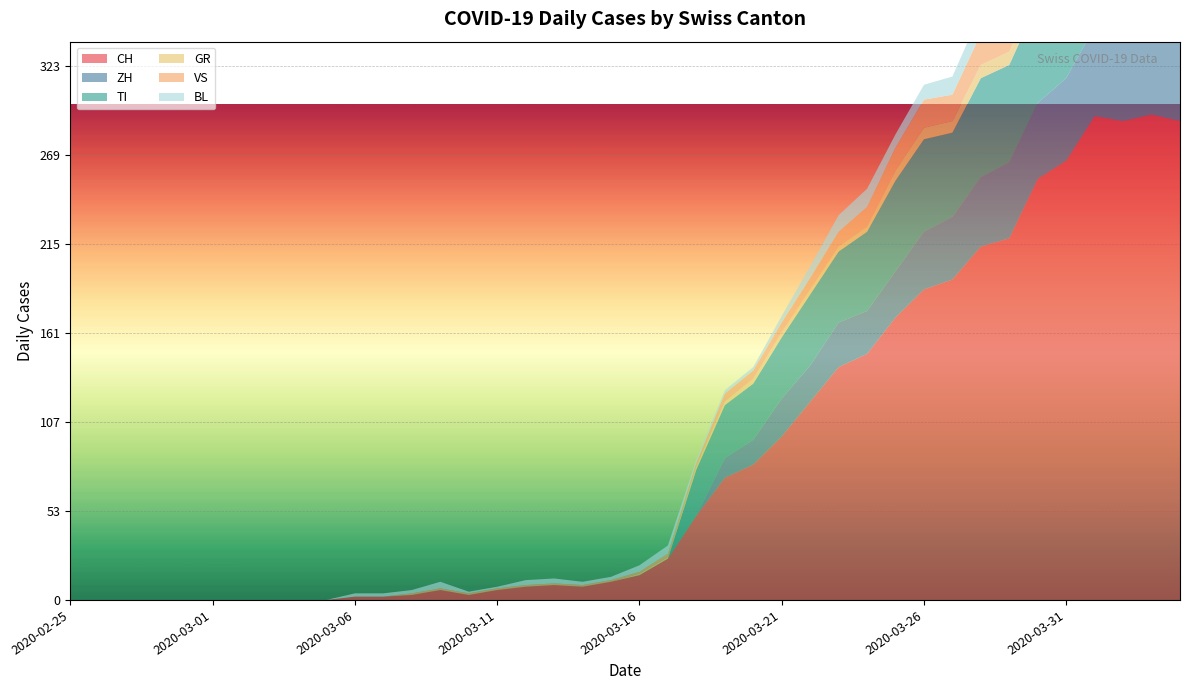

Reading left to right, transcribe all the data shown in this chart.

CH: 2020-02-25=0	2020-02-26=0	2020-02-27=0	2020-02-28=0	2020-02-29=0	2020-03-01=0	2020-03-02=0	2020-03-03=0	2020-03-04=0	2020-03-05=0	2020-03-06=2	2020-03-07=2	2020-03-08=3	2020-03-09=6	2020-03-10=3	2020-03-11=6	2020-03-12=8	2020-03-13=9	2020-03-14=8	2020-03-15=11	2020-03-16=15	2020-03-17=25	2020-03-18=51	2020-03-19=74	2020-03-20=82	2020-03-21=99	2020-03-22=120	2020-03-23=141	2020-03-24=149	2020-03-25=171	2020-03-26=188	2020-03-27=194	2020-03-28=214	2020-03-29=219	2020-03-30=255	2020-03-31=266	2020-04-01=293	2020-04-02=290	2020-04-03=294	2020-04-04=290
ZH: 2020-02-25=0	2020-02-26=0	2020-02-27=0	2020-02-28=0	2020-02-29=0	2020-03-01=0	2020-03-02=0	2020-03-03=0	2020-03-04=0	2020-03-05=0	2020-03-06=0	2020-03-07=0	2020-03-08=0	2020-03-09=0	2020-03-10=0	2020-03-11=0	2020-03-12=0	2020-03-13=0	2020-03-14=0	2020-03-15=0	2020-03-16=0	2020-03-17=0	2020-03-18=0	2020-03-19=12	2020-03-20=15	2020-03-21=23	2020-03-22=22	2020-03-23=27	2020-03-24=26	2020-03-25=28	2020-03-26=35	2020-03-27=38	2020-03-28=42	2020-03-29=46	2020-03-30=46	2020-03-31=50	2020-04-01=54	2020-04-02=53	2020-04-03=57	2020-04-04=59
TI: 2020-02-25=0	2020-02-26=0	2020-02-27=0	2020-02-28=0	2020-02-29=0	2020-03-01=0	2020-03-02=0	2020-03-03=0	2020-03-04=0	2020-03-05=0	2020-03-06=0	2020-03-07=0	2020-03-08=0	2020-03-09=0	2020-03-10=0	2020-03-11=0	2020-03-12=0	2020-03-13=0	2020-03-14=0	2020-03-15=0	2020-03-16=0	2020-03-17=0	2020-03-18=28	2020-03-19=32	2020-03-20=34	2020-03-21=37	2020-03-22=43	2020-03-23=43	2020-03-24=48	2020-03-25=55	2020-03-26=56	2020-03-27=51	2020-03-28=60	2020-03-29=59	2020-03-30=61	2020-03-31=67	2020-04-01=72	2020-04-02=73	2020-04-03=67	2020-04-04=67
GR: 2020-02-25=0	2020-02-26=0	2020-02-27=0	2020-02-28=0	2020-02-29=0	2020-03-01=0	2020-03-02=0	2020-03-03=0	2020-03-04=0	2020-03-05=0	2020-03-06=0	2020-03-07=0	2020-03-08=0	2020-03-09=0	2020-03-10=0	2020-03-11=0	2020-03-12=0	2020-03-13=0	2020-03-14=0	2020-03-15=0	2020-03-16=1	2020-03-17=1	2020-03-18=2	2020-03-19=2	2020-03-20=3	2020-03-21=3	2020-03-22=3	2020-03-23=3	2020-03-24=3	2020-03-25=6	2020-03-26=7	2020-03-27=7	2020-03-28=8	2020-03-29=8	2020-03-30=9	2020-03-31=10	2020-04-01=11	2020-04-02=11	2020-04-03=10	2020-04-04=10
VS: 2020-02-25=0	2020-02-26=0	2020-02-27=0	2020-02-28=0	2020-02-29=0	2020-03-01=0	2020-03-02=0	2020-03-03=0	2020-03-04=0	2020-03-05=0	2020-03-06=0	2020-03-07=0	2020-03-08=1	2020-03-09=1	2020-03-10=1	2020-03-11=1	2020-03-12=1	2020-03-13=1	2020-03-14=1	2020-03-15=1	2020-03-16=1	2020-03-17=2	2020-03-18=2	2020-03-19=5	2020-03-20=5	2020-03-21=6	2020-03-22=7	2020-03-23=9	2020-03-24=12	2020-03-25=14	2020-03-26=17	2020-03-27=16	2020-03-28=19	2020-03-29=21	2020-03-30=23	2020-03-31=23	2020-04-01=25	2020-04-02=24	2020-04-03=23	2020-04-04=23
BL: 2020-02-25=0	2020-02-26=0	2020-02-27=0	2020-02-28=0	2020-02-29=0	2020-03-01=0	2020-03-02=0	2020-03-03=0	2020-03-04=0	2020-03-05=0	2020-03-06=2	2020-03-07=2	2020-03-08=2	2020-03-09=4	2020-03-10=1	2020-03-11=1	2020-03-12=3	2020-03-13=3	2020-03-14=2	2020-03-15=2	2020-03-16=4	2020-03-17=5	2020-03-18=2	2020-03-19=2	2020-03-20=2	2020-03-21=4	2020-03-22=7	2020-03-23=10	2020-03-24=11	2020-03-25=8	2020-03-26=9	2020-03-27=11	2020-03-28=13	2020-03-29=14	2020-03-30=16	2020-03-31=16	2020-04-01=17	2020-04-02=18	2020-04-03=18	2020-04-04=17